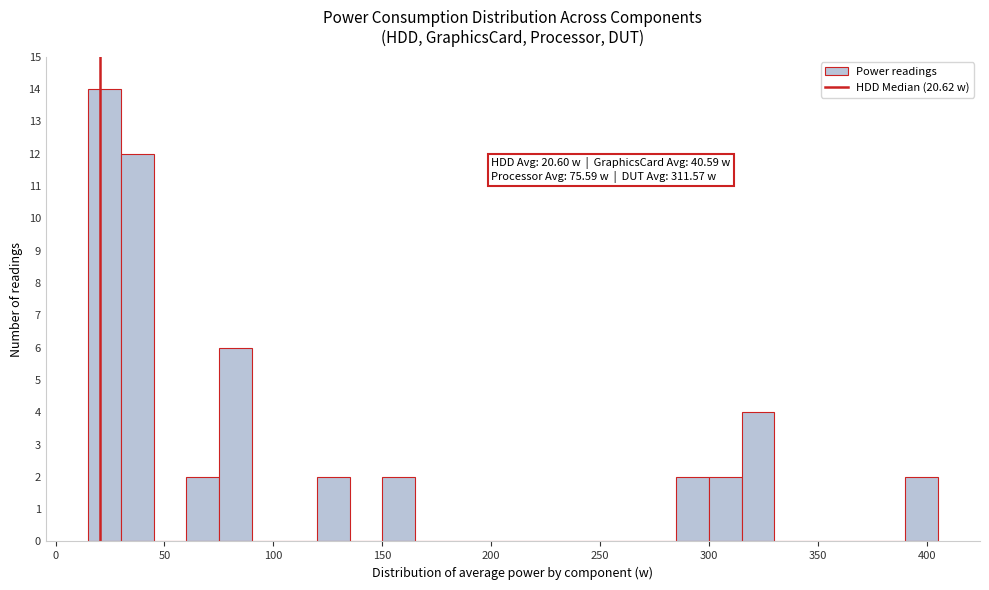

Around what value on the x-axis is the tallest bar? Give the approximate position of its centre, as read against the axis.

25